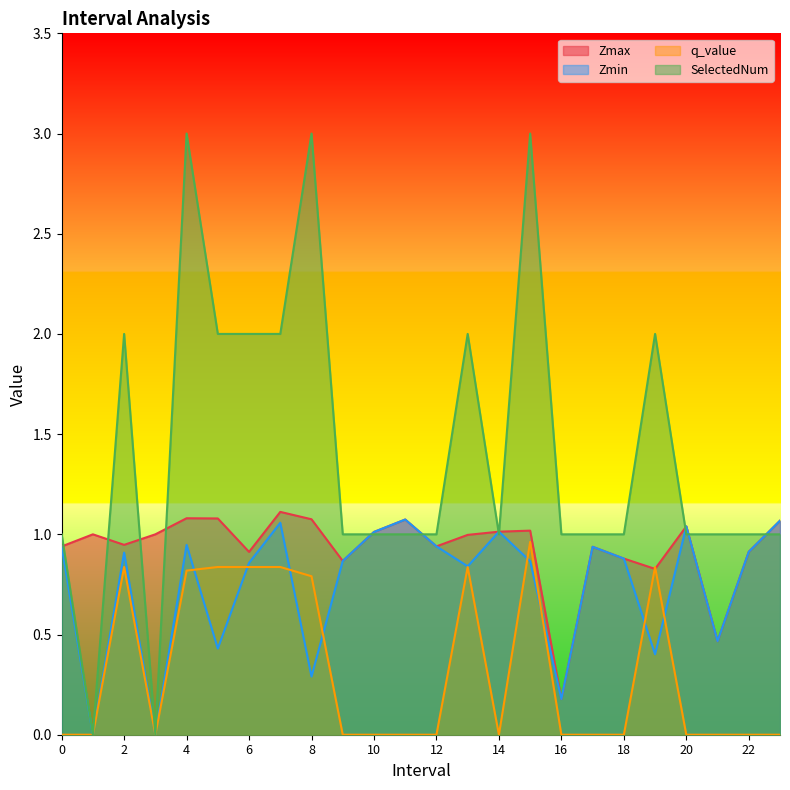

Is the value of q_value at 9 greater than the value of Zmin at 11?

No